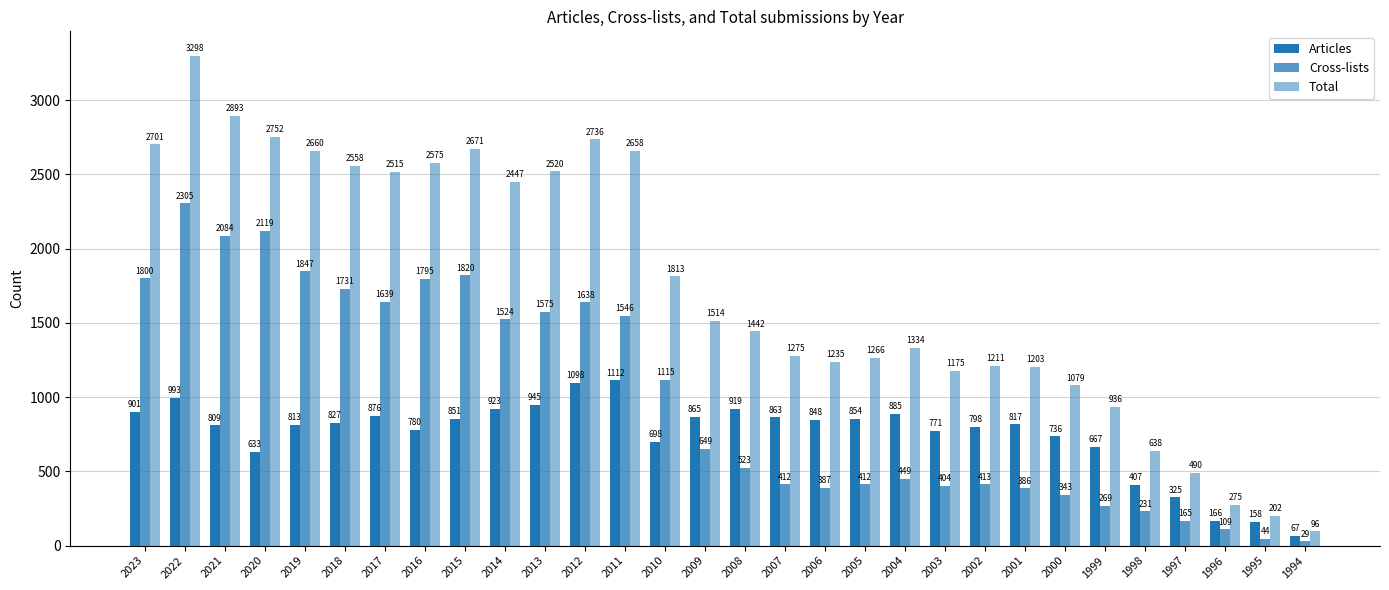

Reading left to right, list all the values displayed in this chart.

Articles: 2023=901	2022=993	2021=809	2020=633	2019=813	2018=827	2017=876	2016=780	2015=851	2014=923	2013=945	2012=1098	2011=1112	2010=698	2009=865	2008=919	2007=863	2006=848	2005=854	2004=885	2003=771	2002=798	2001=817	2000=736	1999=667	1998=407	1997=325	1996=166	1995=158	1994=67
Cross-lists: 2023=1800	2022=2305	2021=2084	2020=2119	2019=1847	2018=1731	2017=1639	2016=1795	2015=1820	2014=1524	2013=1575	2012=1638	2011=1546	2010=1115	2009=649	2008=523	2007=412	2006=387	2005=412	2004=449	2003=404	2002=413	2001=386	2000=343	1999=269	1998=231	1997=165	1996=109	1995=44	1994=29
Total: 2023=2701	2022=3298	2021=2893	2020=2752	2019=2660	2018=2558	2017=2515	2016=2575	2015=2671	2014=2447	2013=2520	2012=2736	2011=2658	2010=1813	2009=1514	2008=1442	2007=1275	2006=1235	2005=1266	2004=1334	2003=1175	2002=1211	2001=1203	2000=1079	1999=936	1998=638	1997=490	1996=275	1995=202	1994=96